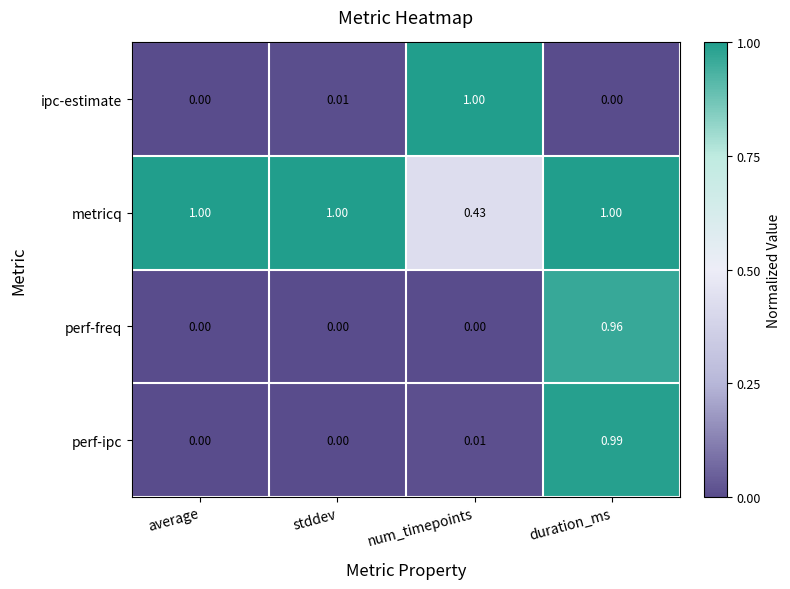

How many values in perf-ipc are above zero?

2